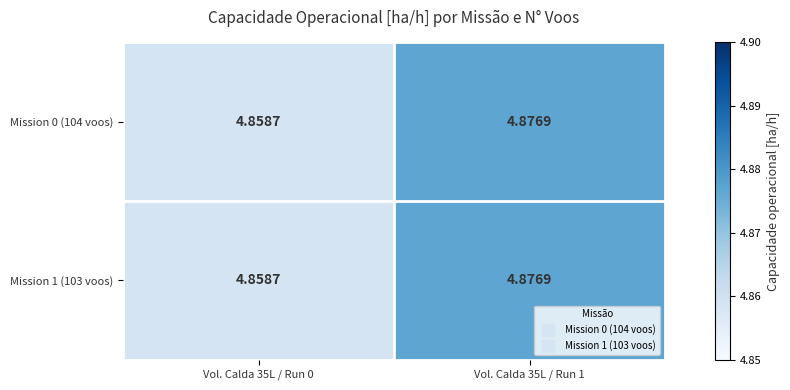

Is the value of Mission 1 (103 voos) at Vol. Calda 35L / Run 1 greater than the value of Mission 0 (104 voos) at Vol. Calda 35L / Run 0?

Yes